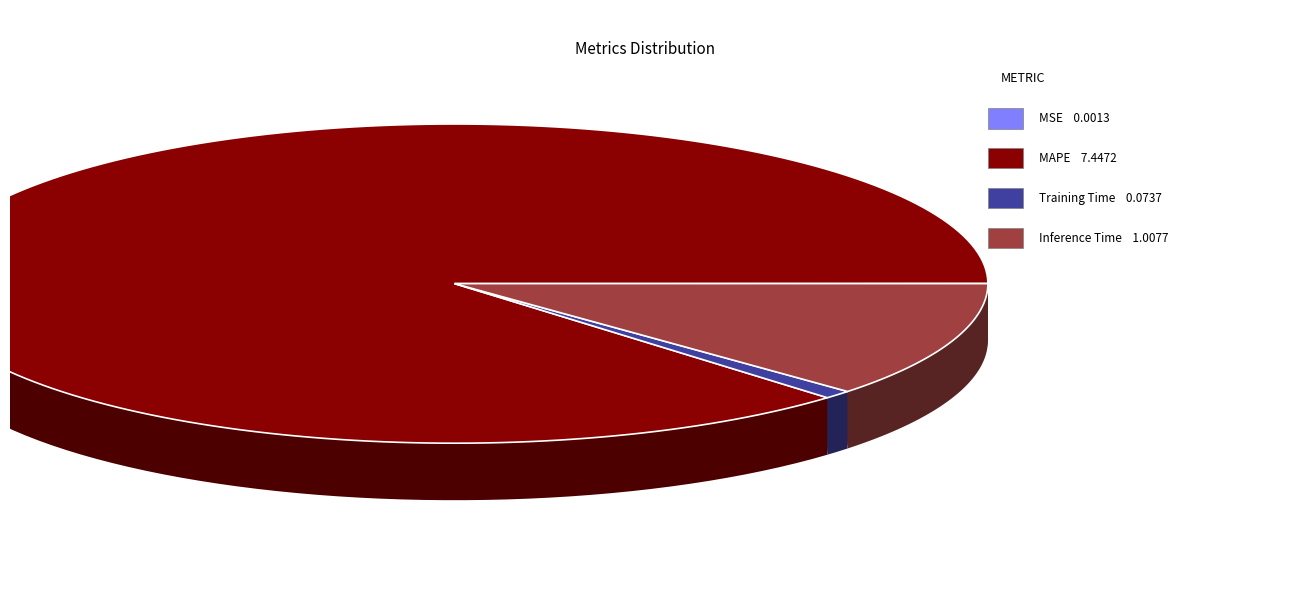

How many slices are in this pie chart?

4